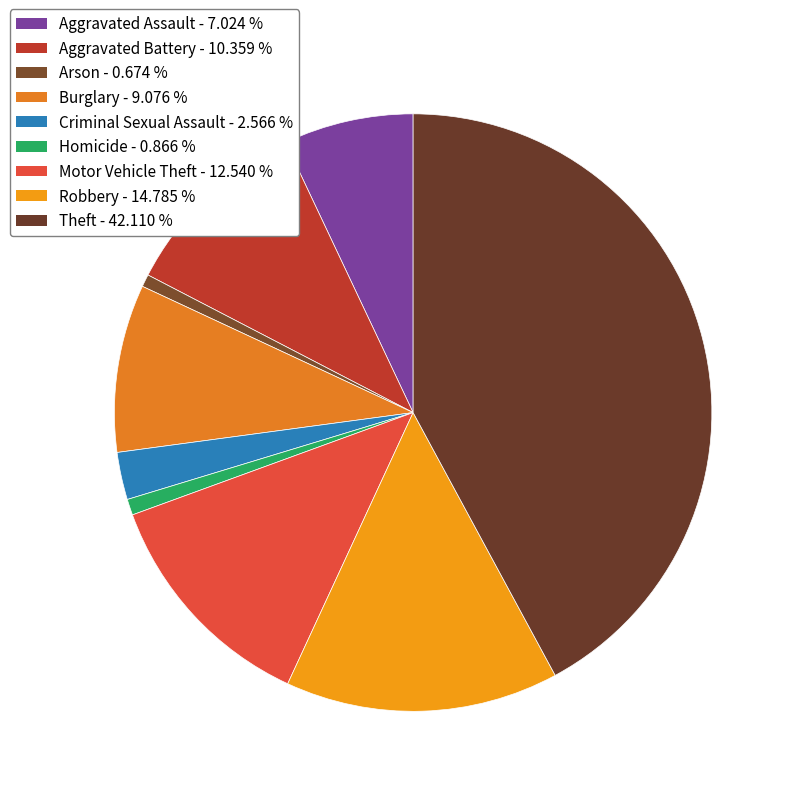

Approximately how many times larger is the value at Arson compared to Aggravated Battery?

0.1